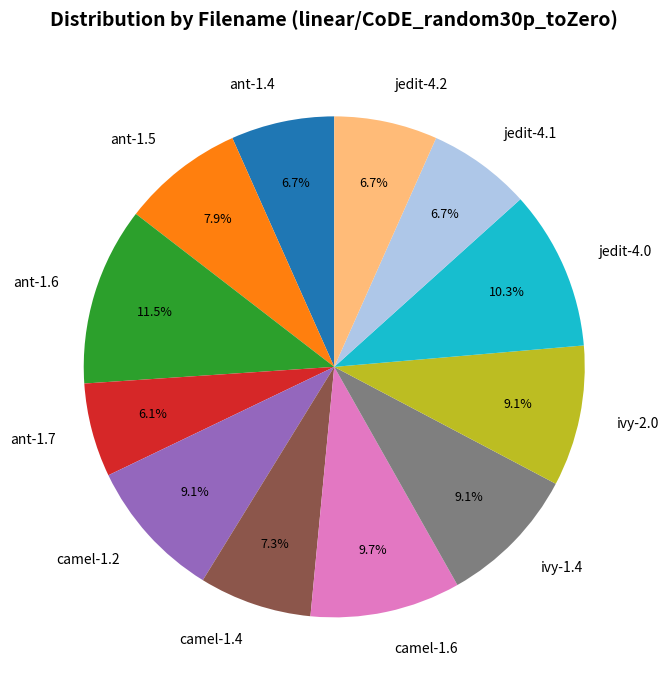

Is there any slice that represents more than half of the pie?

No